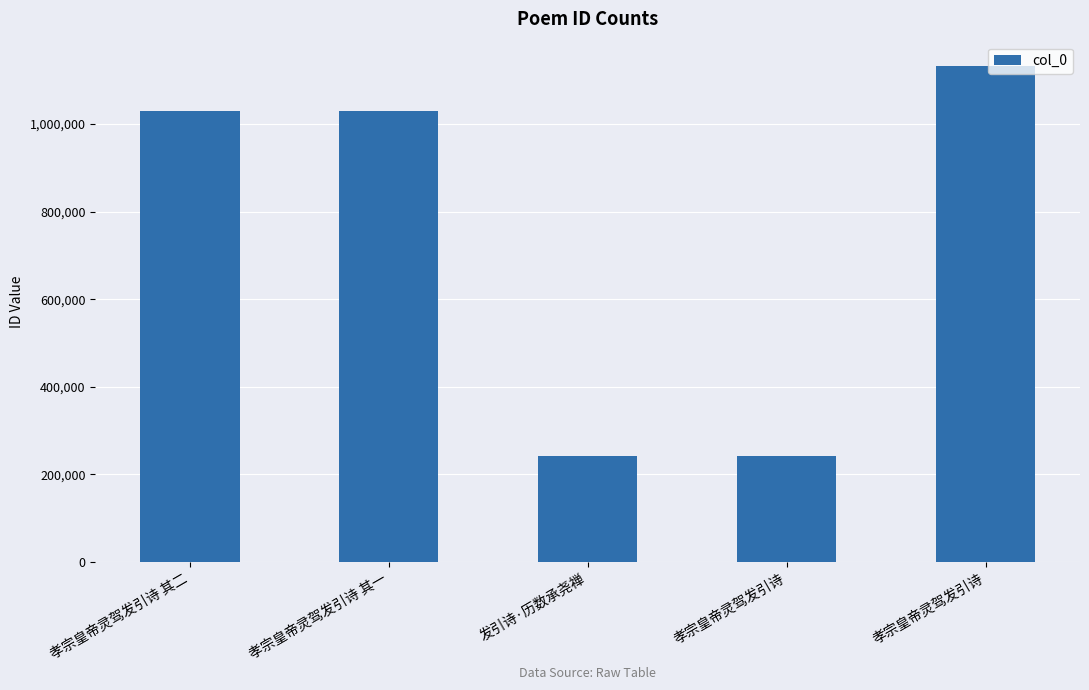

How many data points does each series have?

5